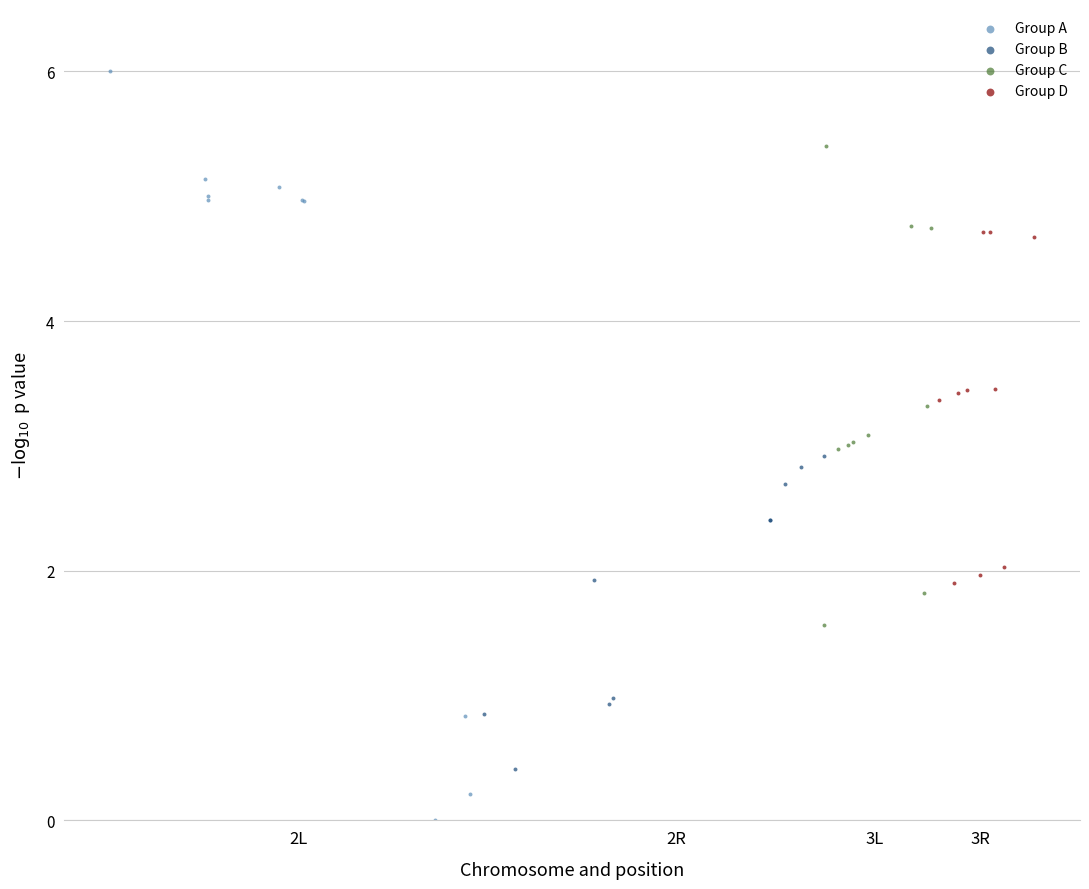

Which series reaches the maximum Y coordinate?

Group A